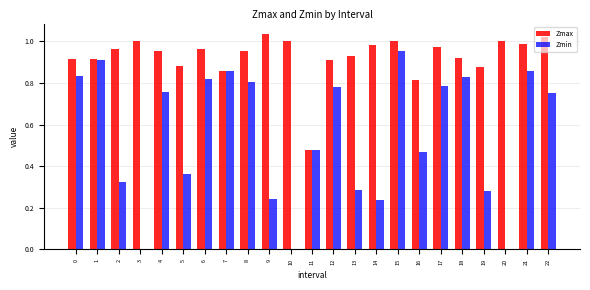

What is the sum of the Zmax values at 18 and 10?

1.9